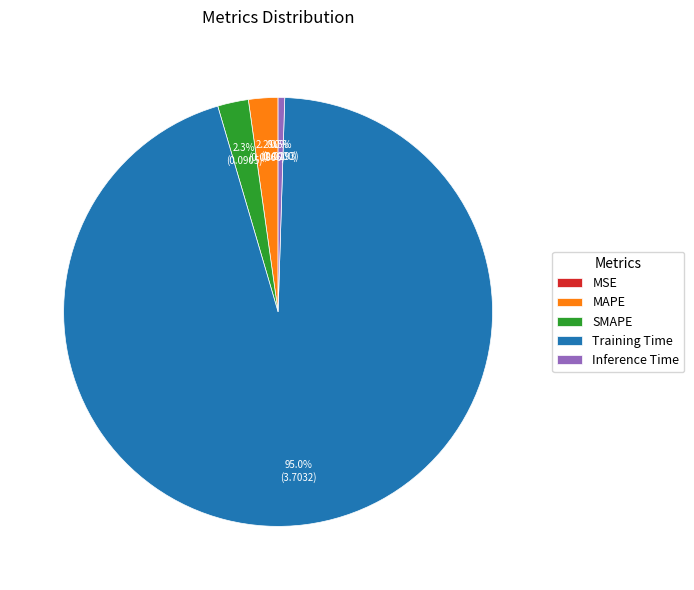

Which category has the biggest portion of the pie?

Training Time